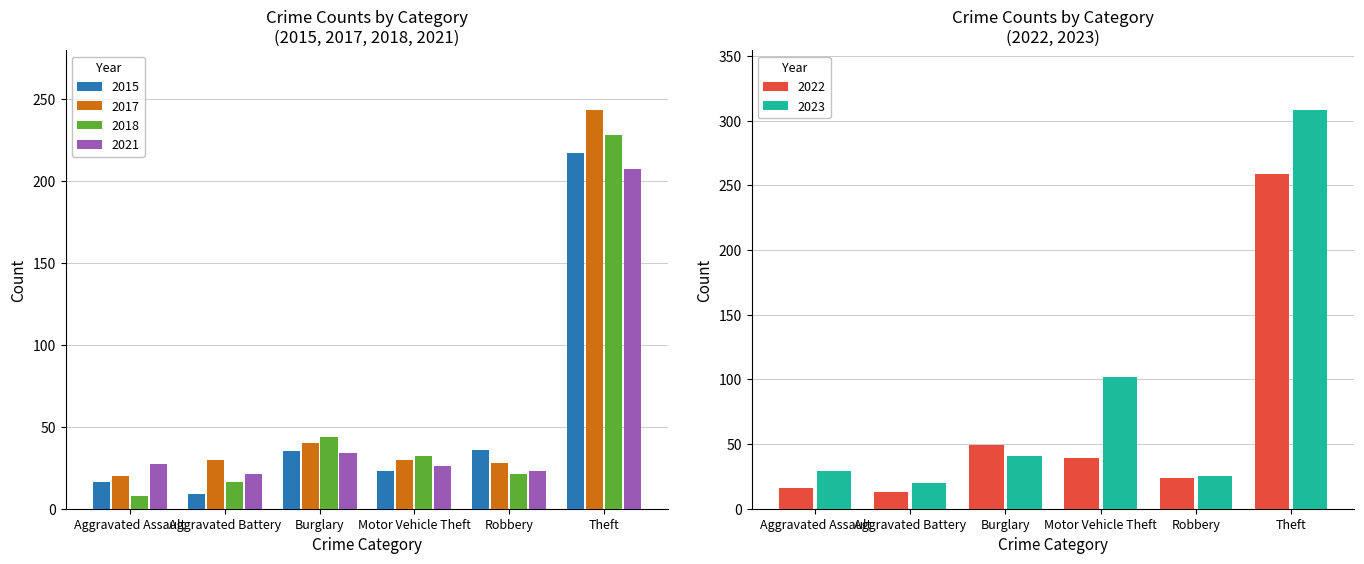

The 2018 series shows 47 at Motor Vehicle Theft. True or false?

False